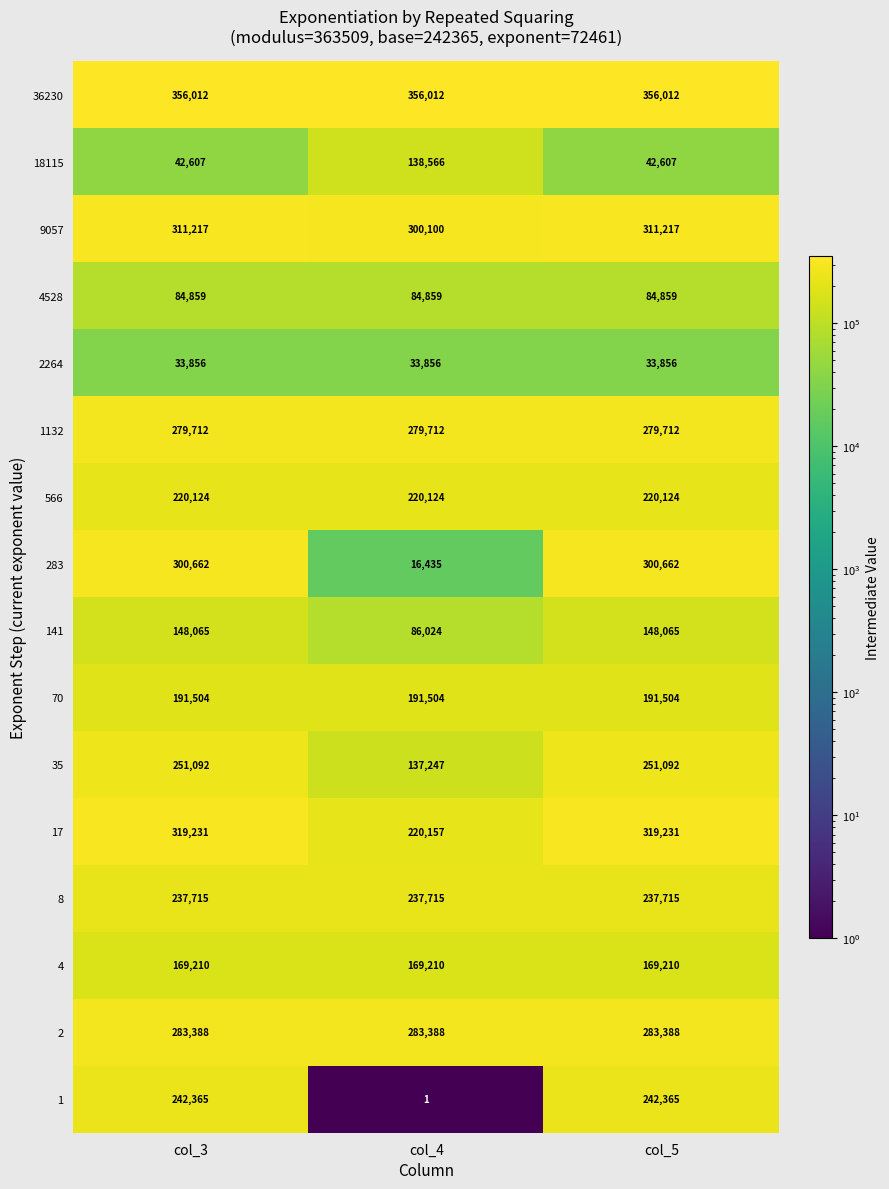

Between col_3 and col_4, which series saw the biggest shift?

283